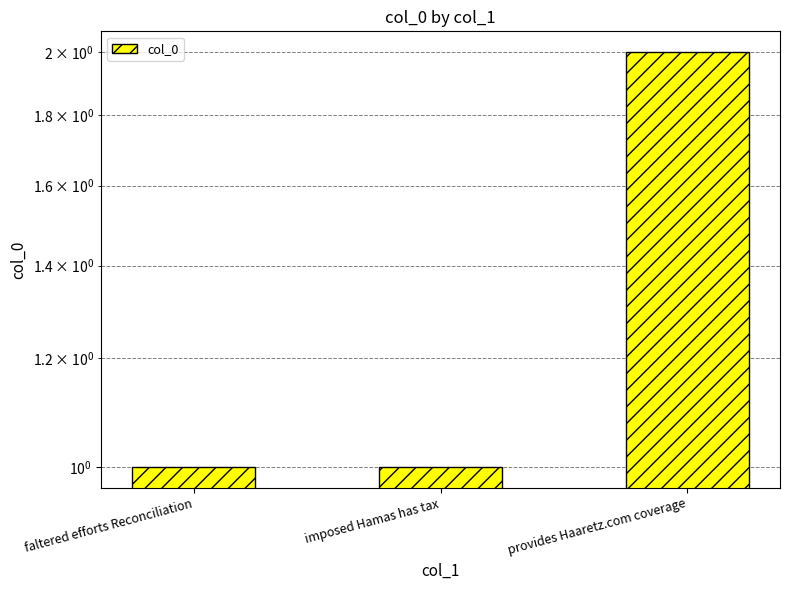

Rank the categories by value from highest to lowest.

provides Haaretz.com coverage, faltered efforts Reconciliation, imposed Hamas has tax